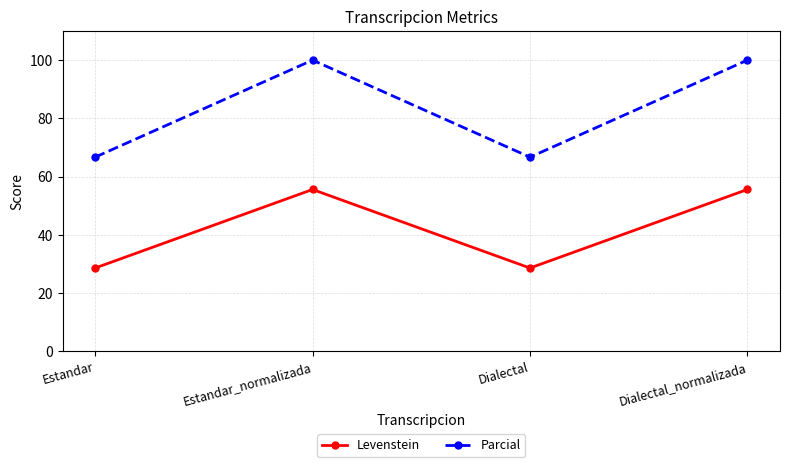

What is the total value across all series at Dialectal?

95.2